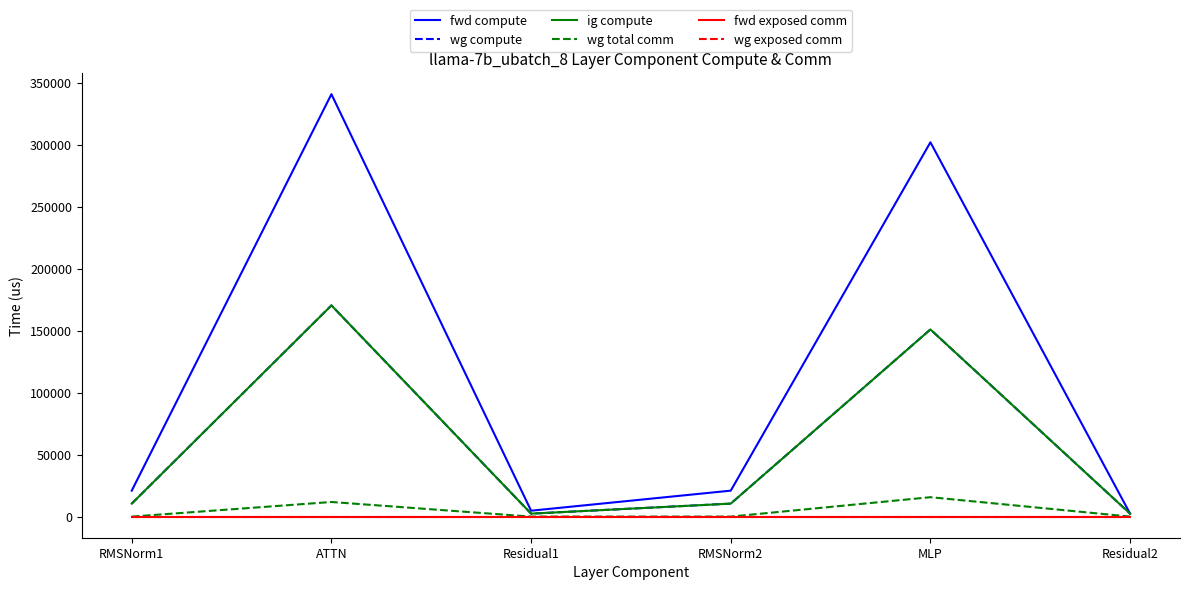

Is this an area chart (filled region under the line)?

No